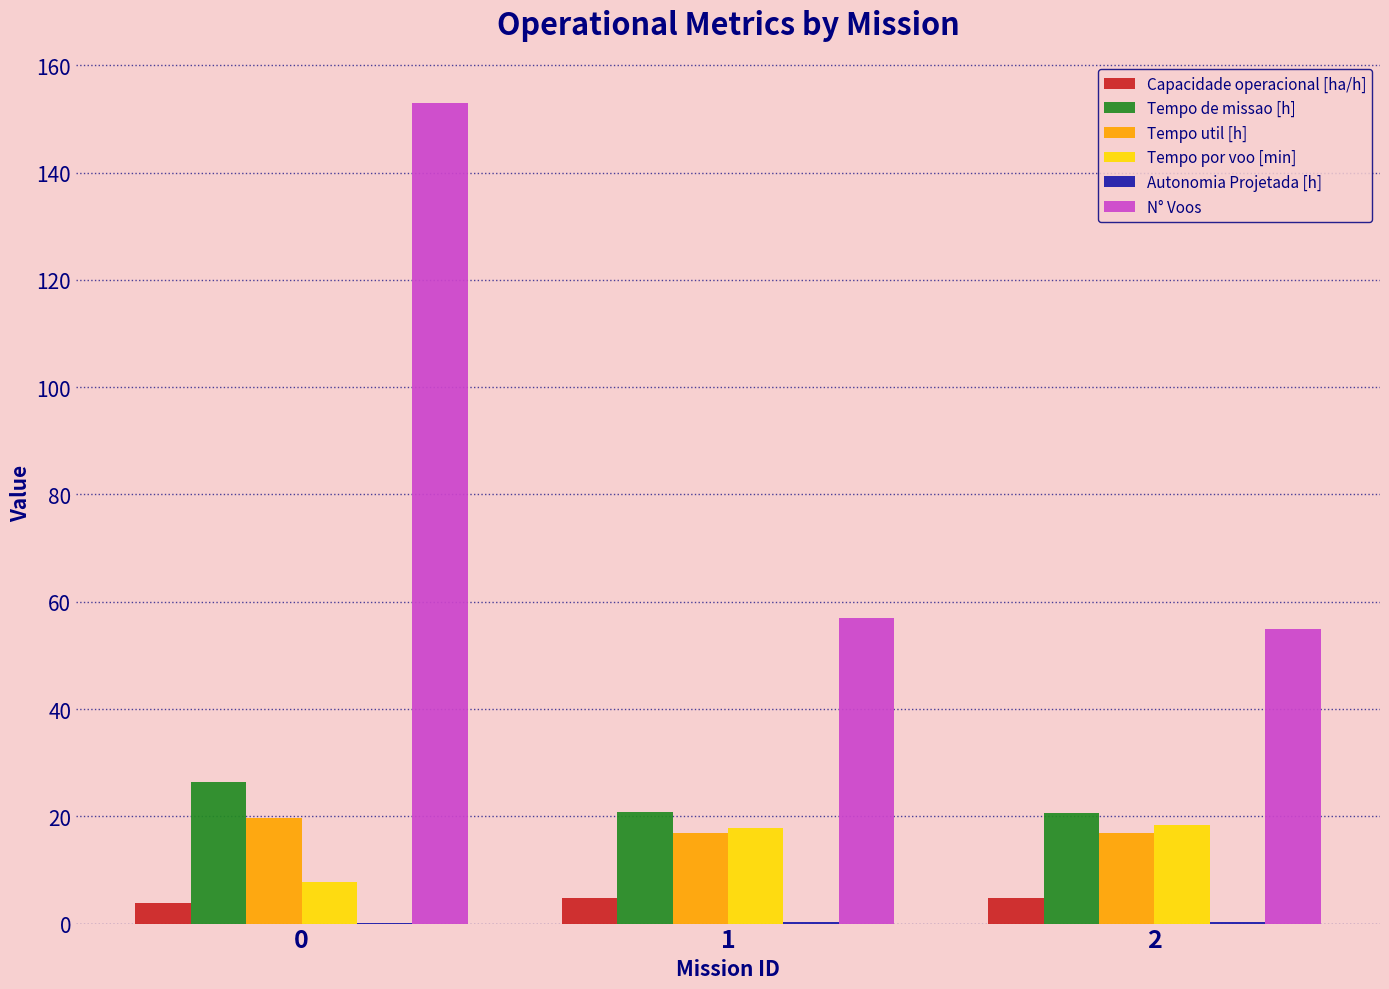

How many series are shown in this chart?

6